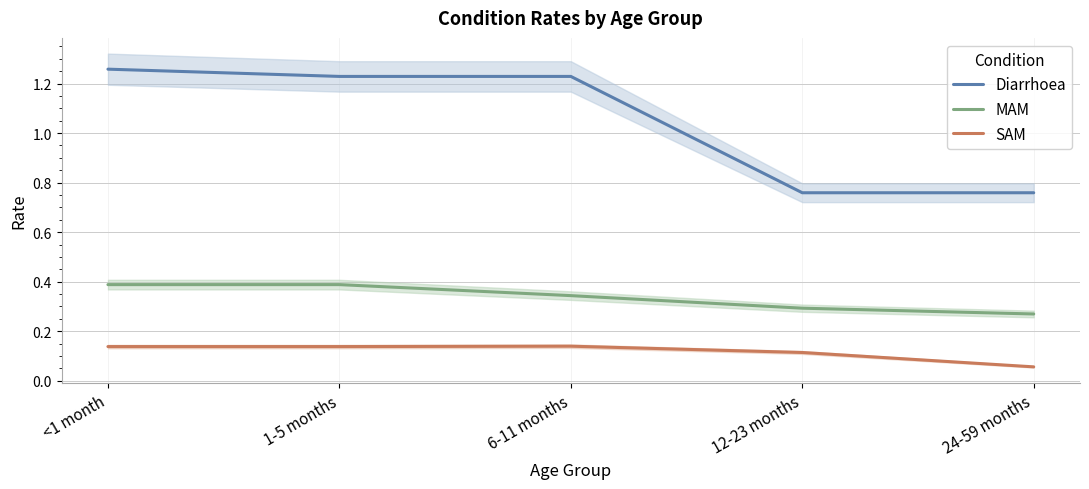

What is the average value of the MAM series?

0.3